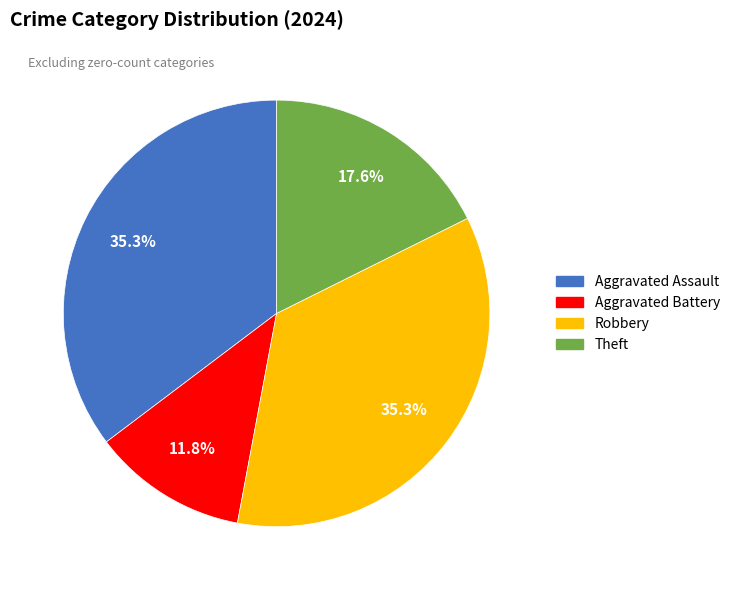

What is the smallest slice in the pie chart?

Aggravated Battery